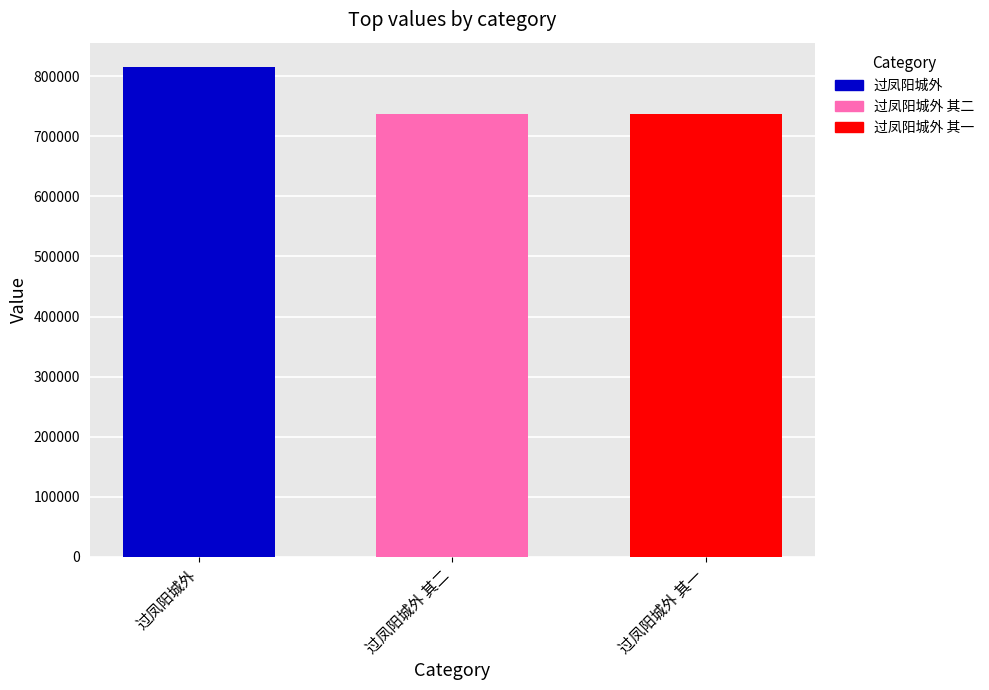

Read the 过凤阳城外 其一 value at 过凤阳城外 其二.

737268